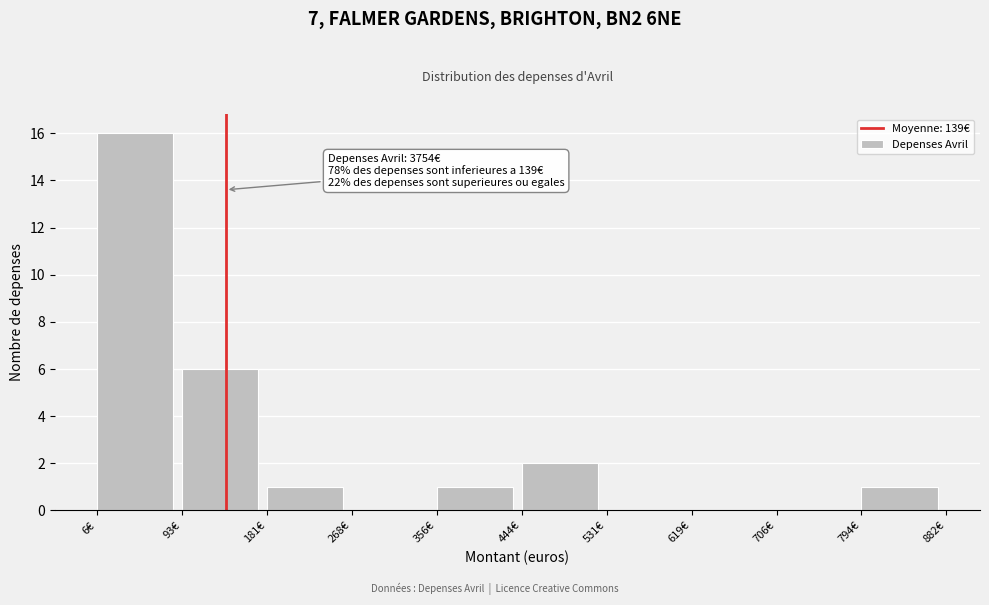

Which range on the x-axis has the tallest bar?

10 to 90